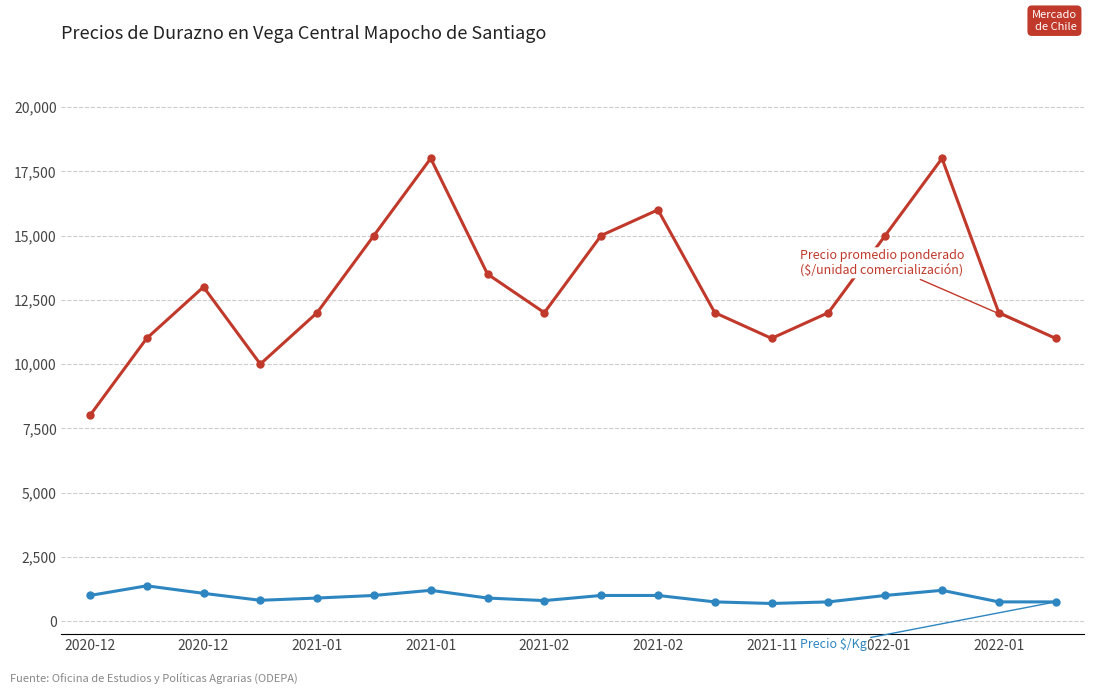

What is the maximum value shown in the chart?

18000